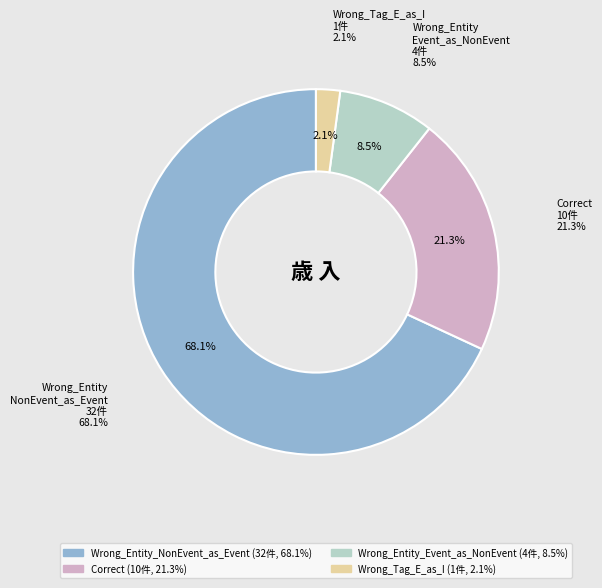

How much of the chart is everything except Wrong_Entity_Event_as_NonEvent?

91.5%